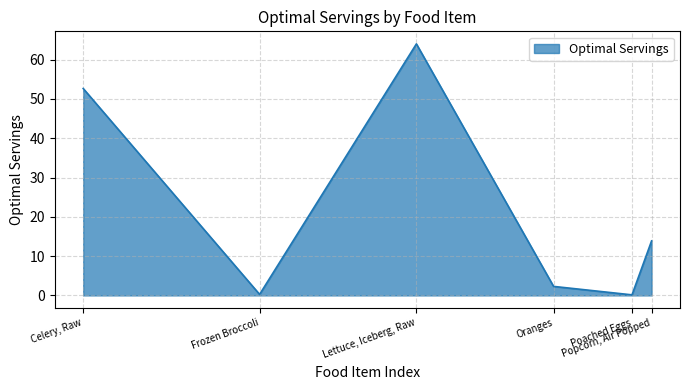

True or false: there are more than 2 points higher than both neighbors.

False